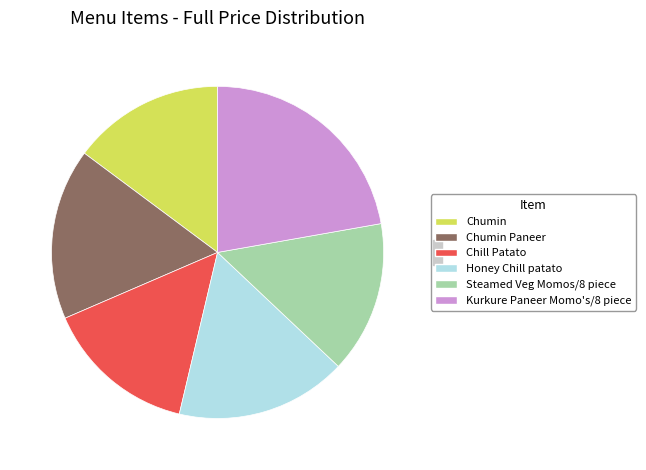

Between Chumin Paneer and Chill Patato, which is larger?

Chumin Paneer